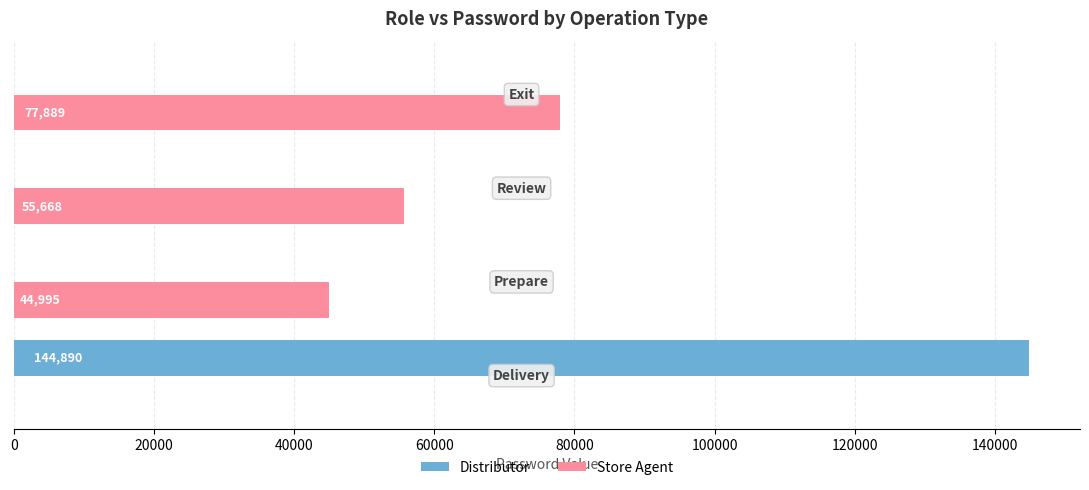

How many Store Agent values are between 44995 and 77889?

3